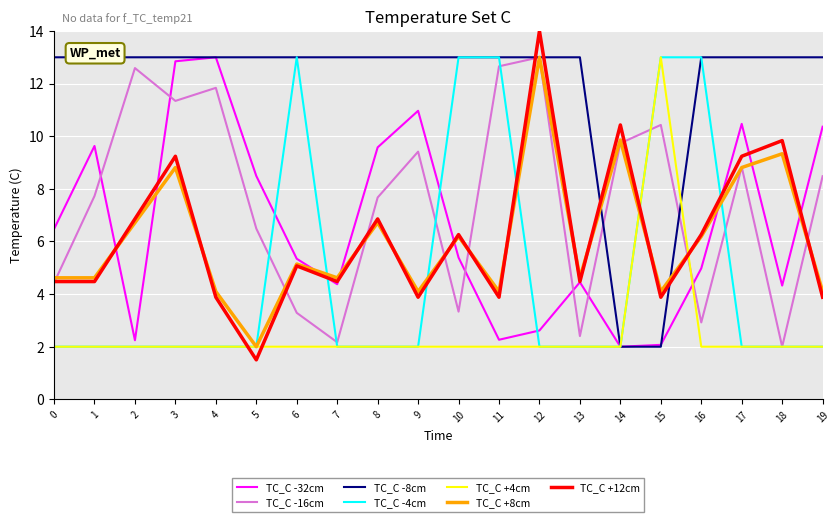

What is the approximate value of testcase_no at 16?

2.9